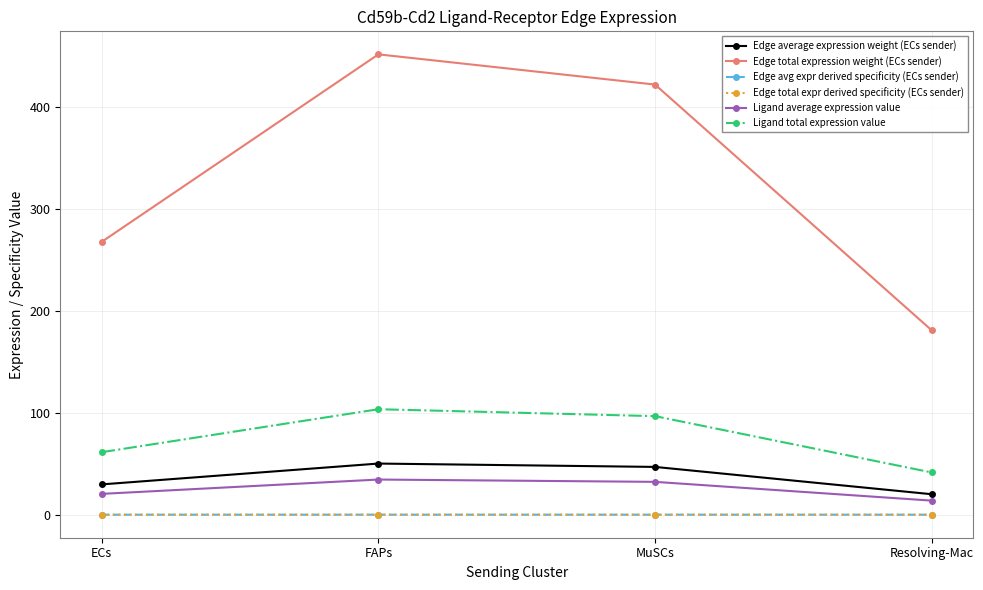

True or false: Ligand average expression value has a value of 32.2 at MuSCs.

True